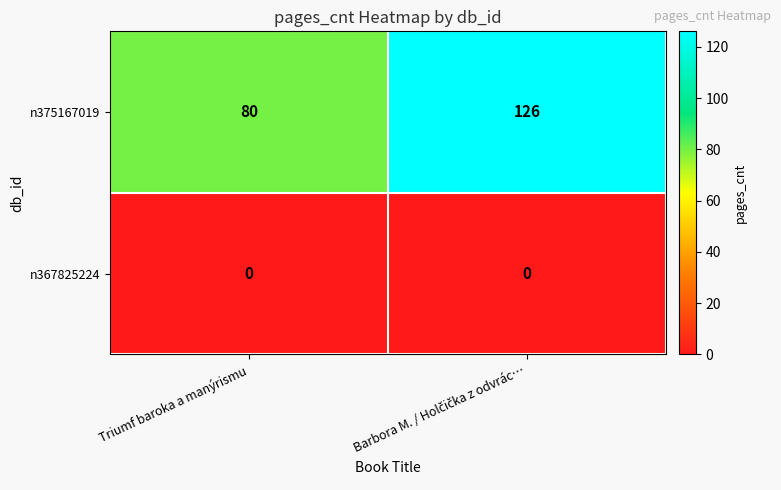

What is the difference between the highest and lowest values at Triumf baroka a manýrismu?

80